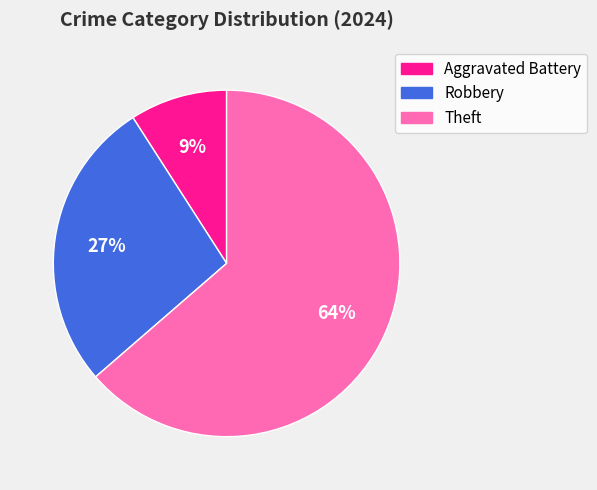

To the nearest percent, what is the average slice percentage?

33%